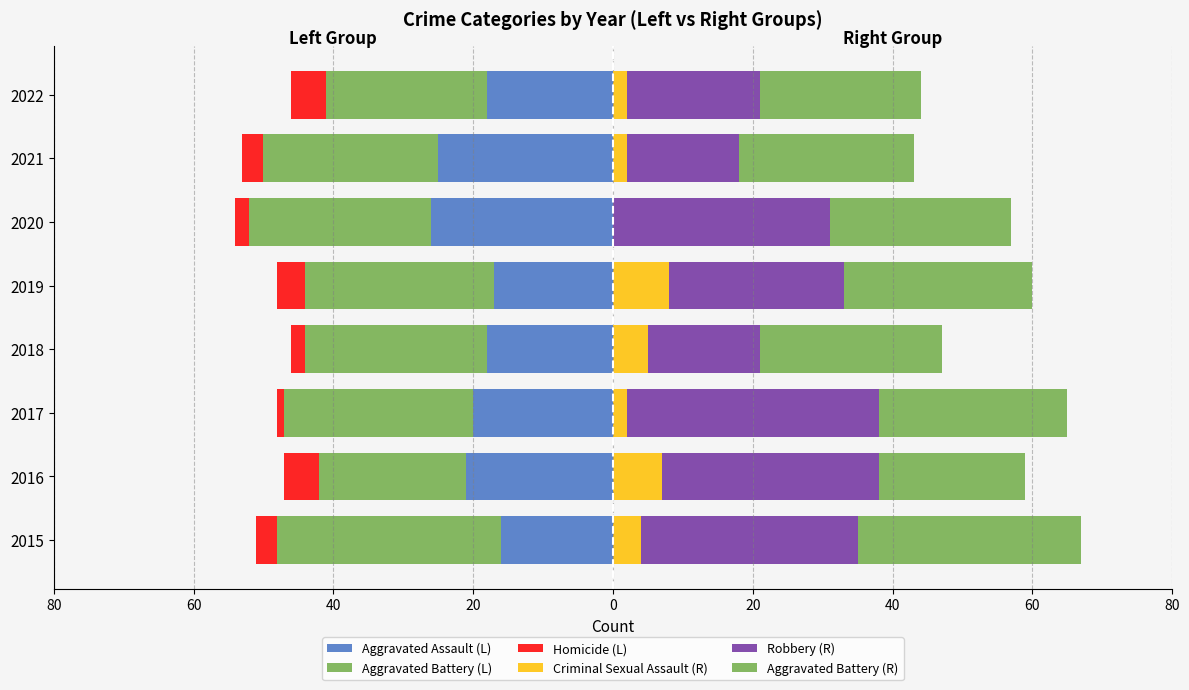

What is the difference between the second highest and second lowest values in the Robbery (R) series?

15